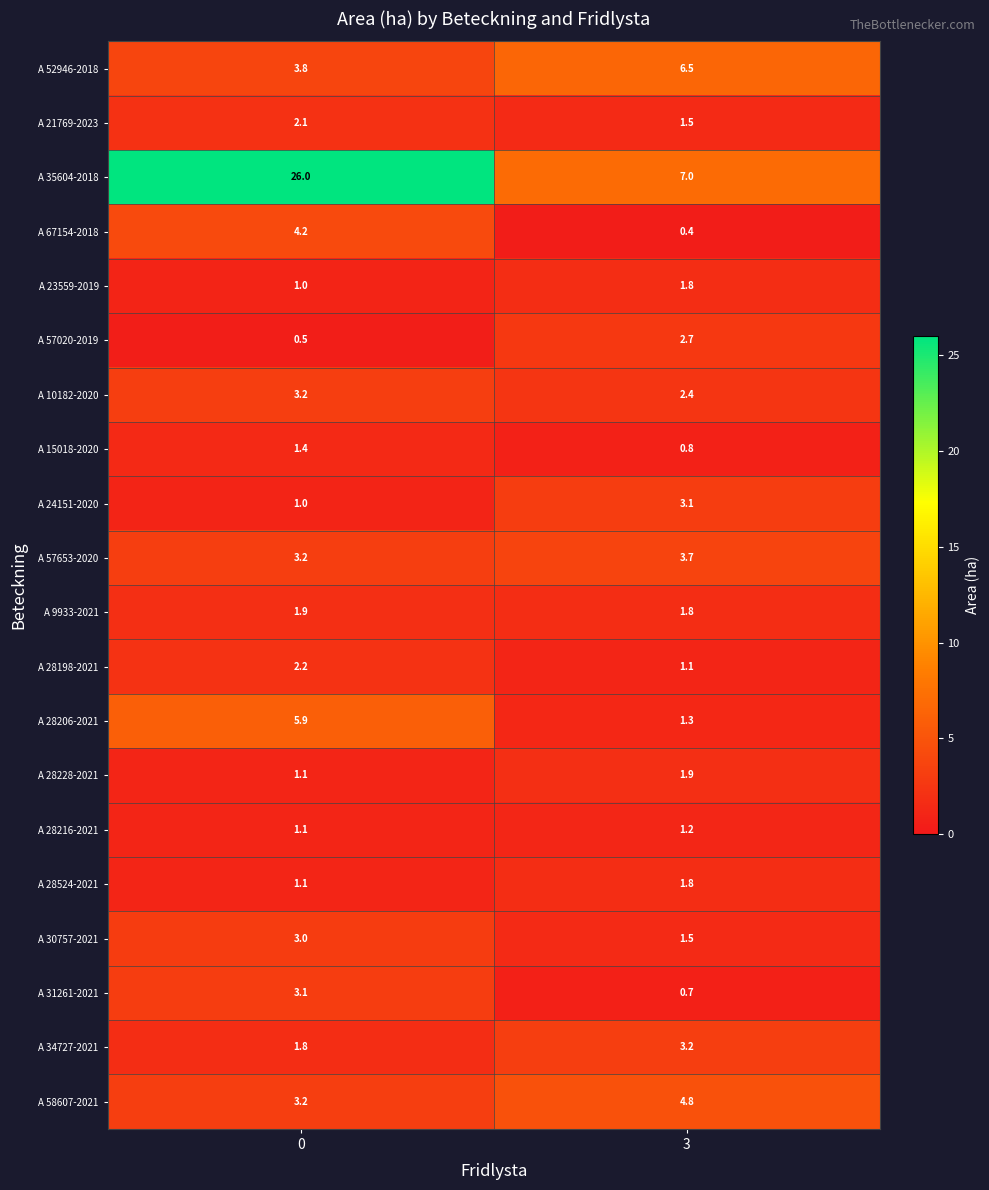

The value of A 67154-2018 at 0 is 4.2. True or false?

True